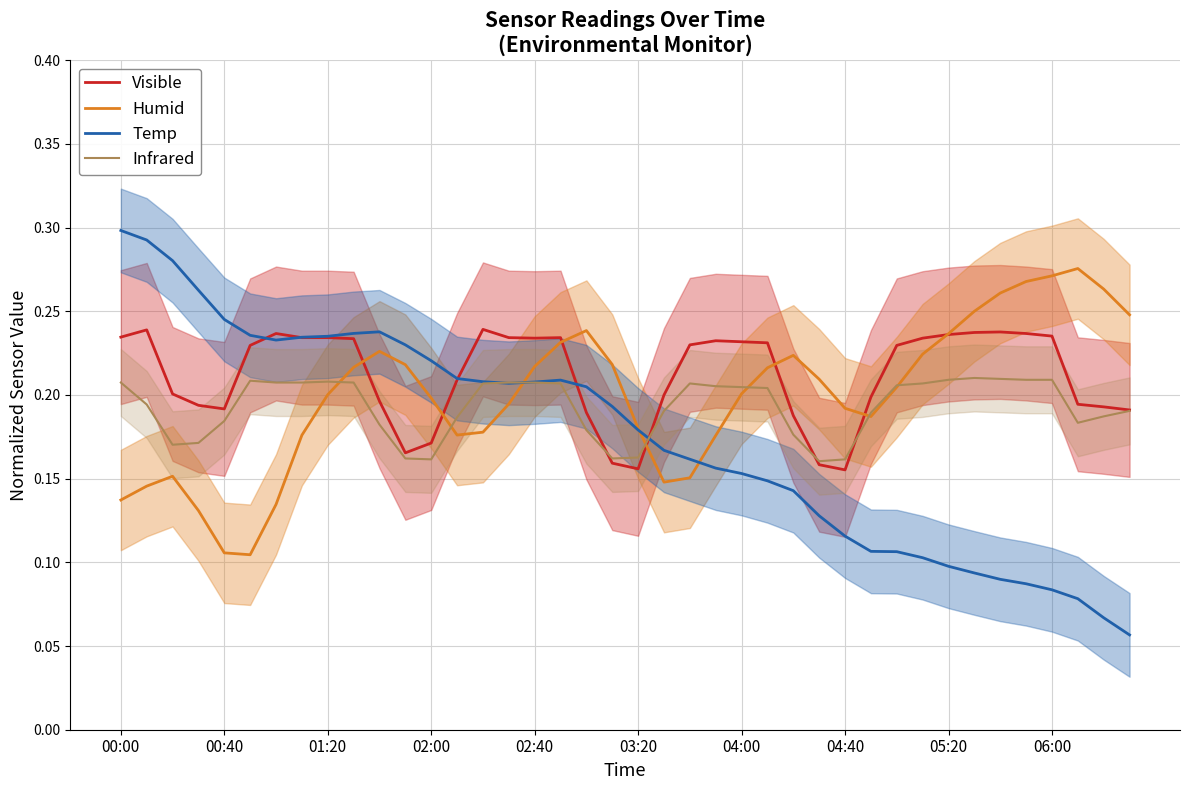

What is the highest value of the Humid series?

0.3